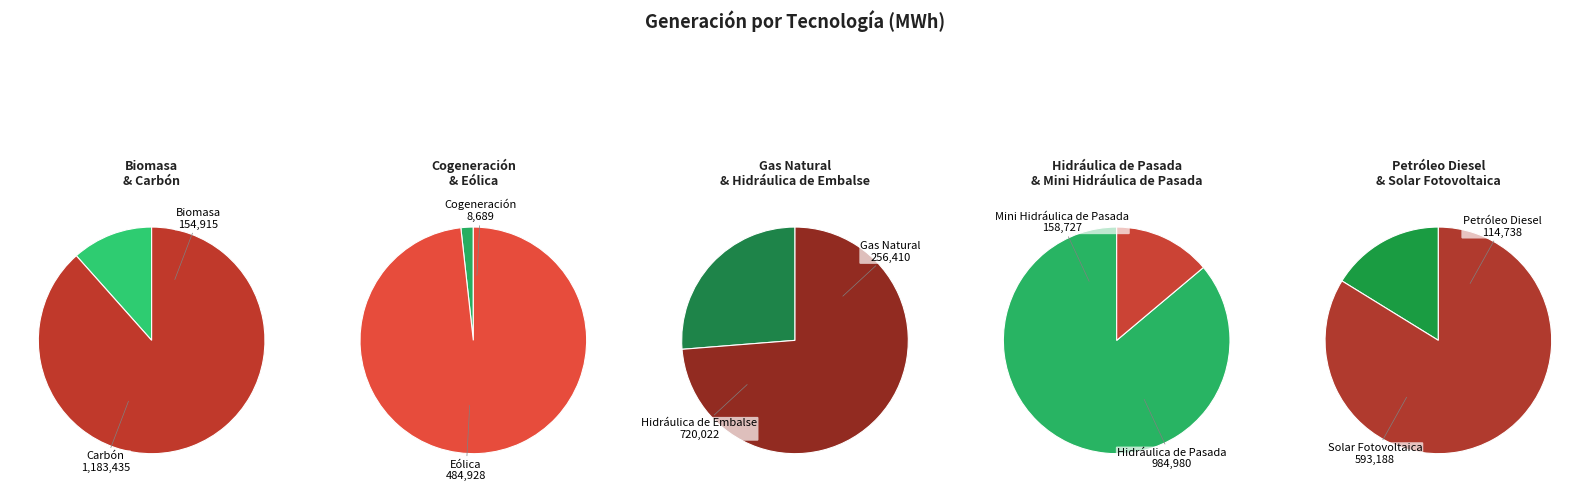

Between Cogeneración and Mini Hidráulica de Pasada, which is larger?

Mini Hidráulica de Pasada